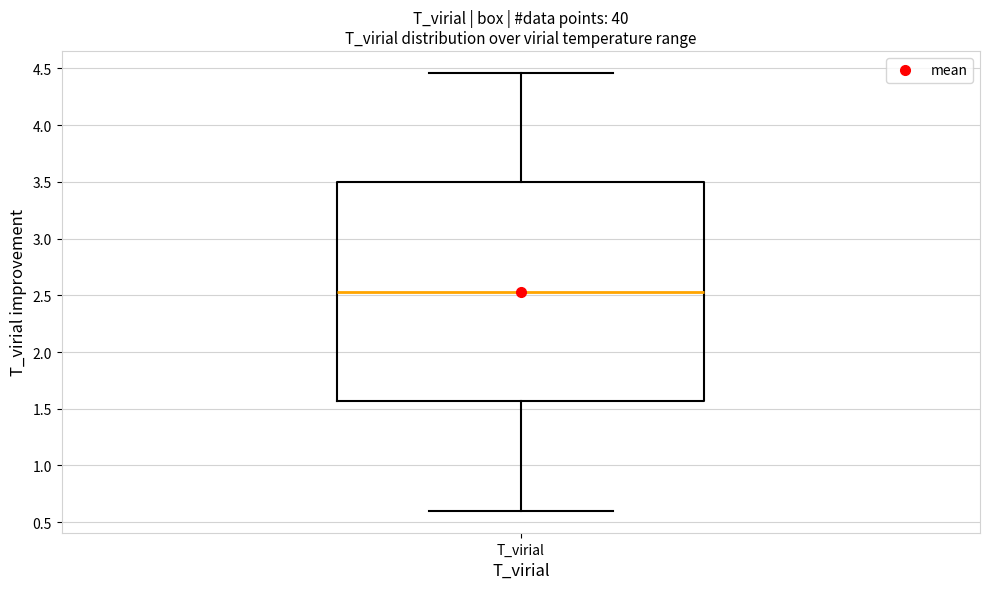

Read this box plot against the y-axis: the position of the median line, the range covered by the box, and the ends of both whiskers. The values are not printed on the chart, so give them approximately, as read against the axis.

median 2.55, box 1.55 to 3.50, whiskers 0.60 to 4.45